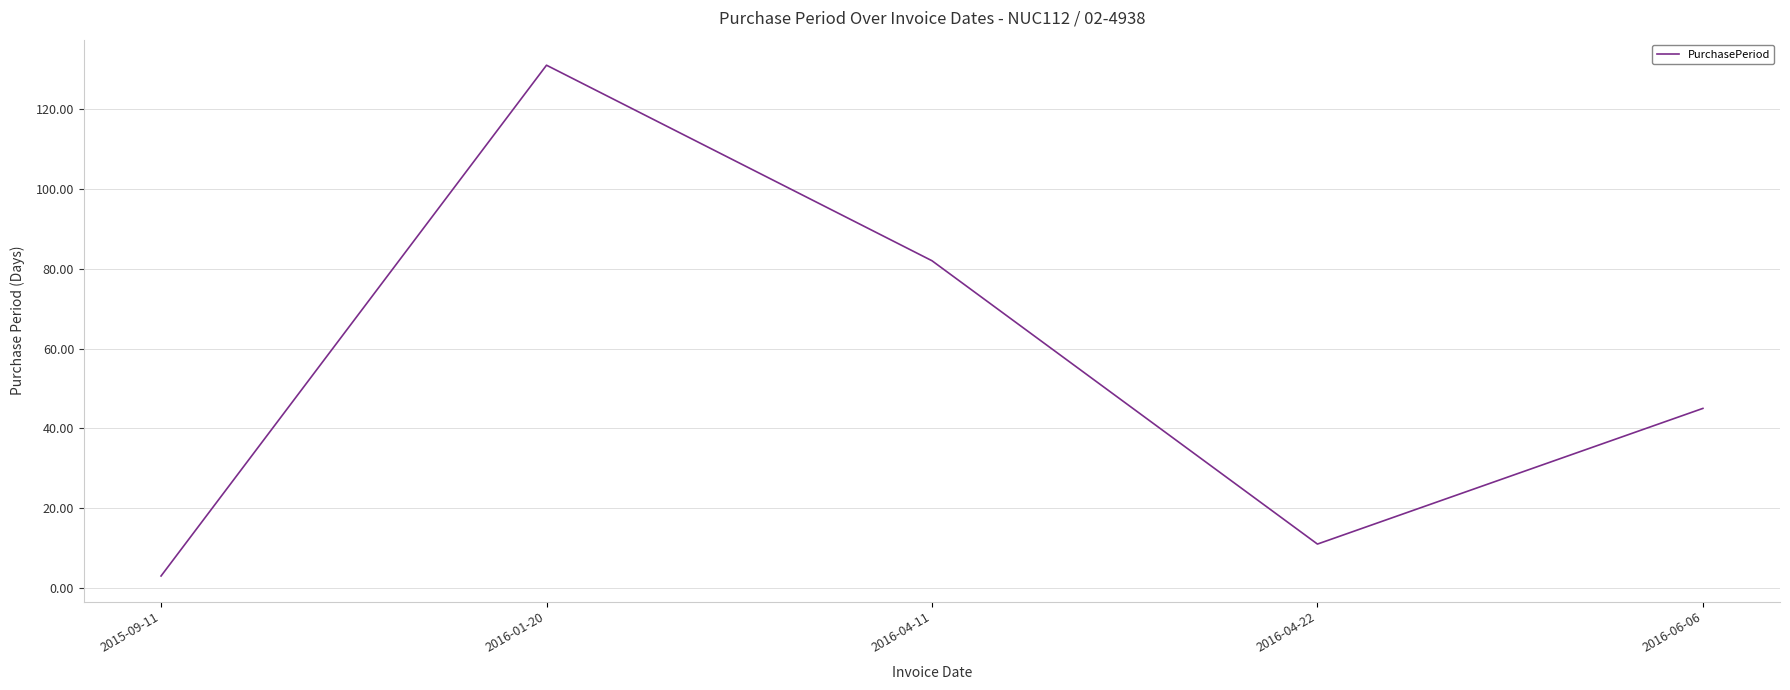

What is the smallest value displayed?

3